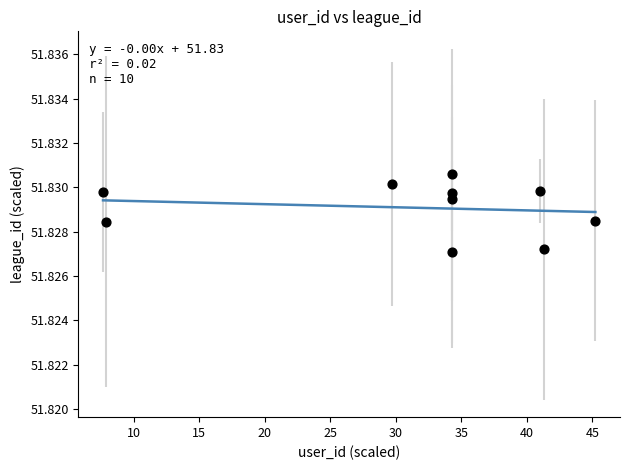

What is the range of X values (max minus min)?

37.6